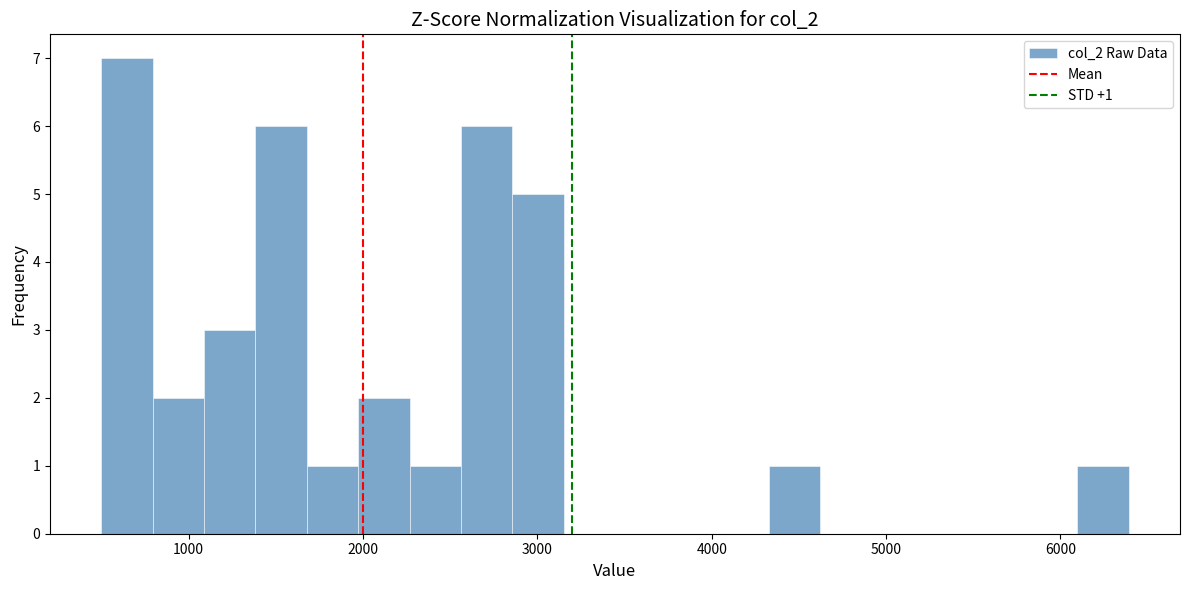

Around what value on the x-axis is the tallest bar? Give the approximate position of its centre, as read against the axis.

600